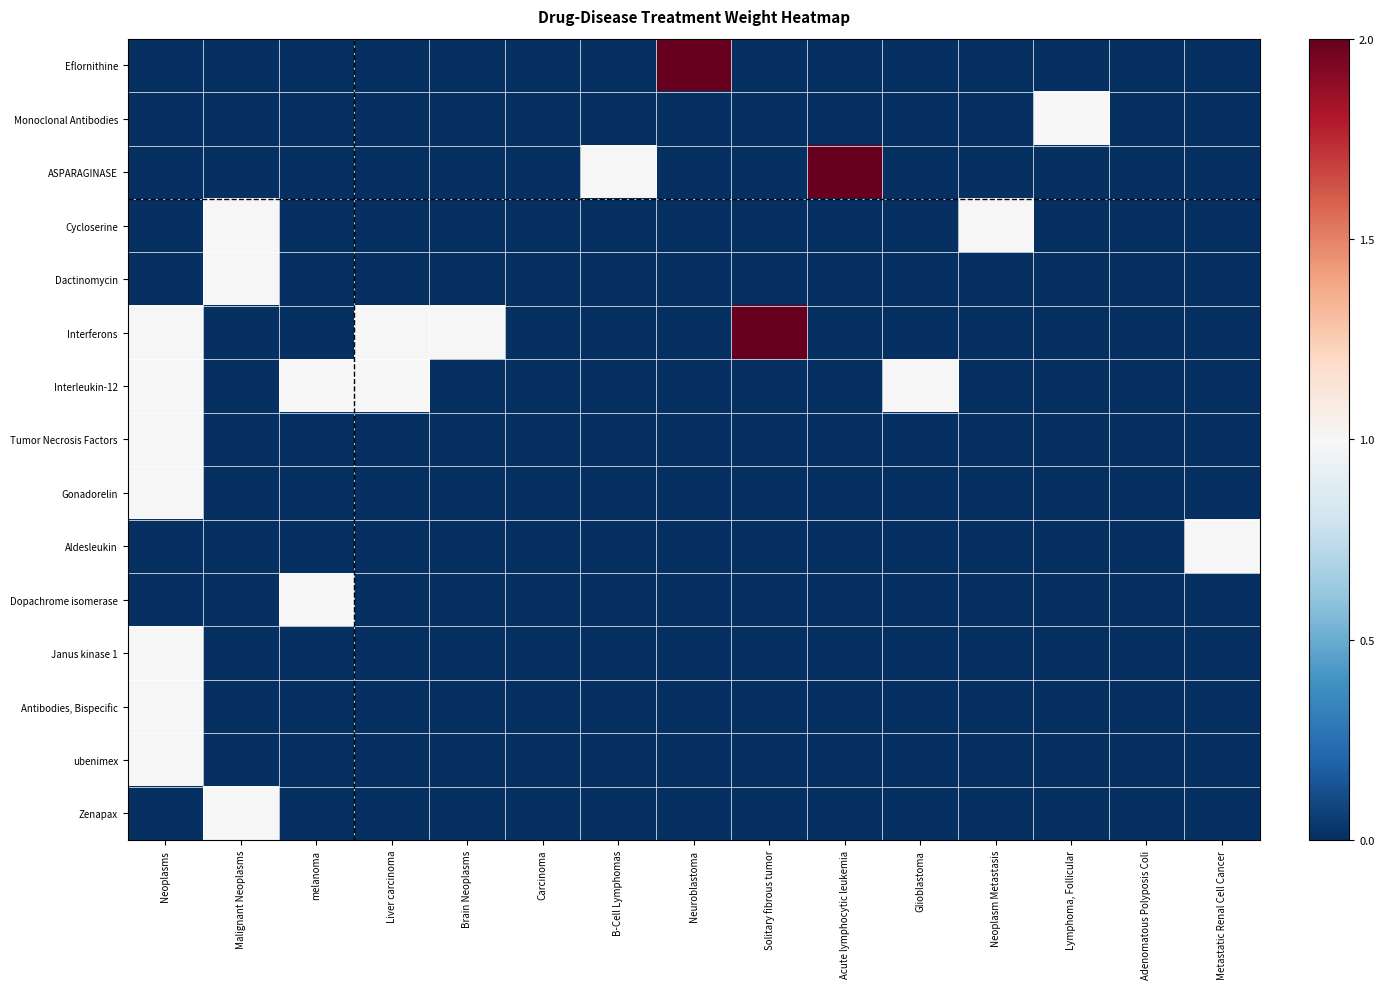

At which category is the sum across all series the highest?

Neoplasms